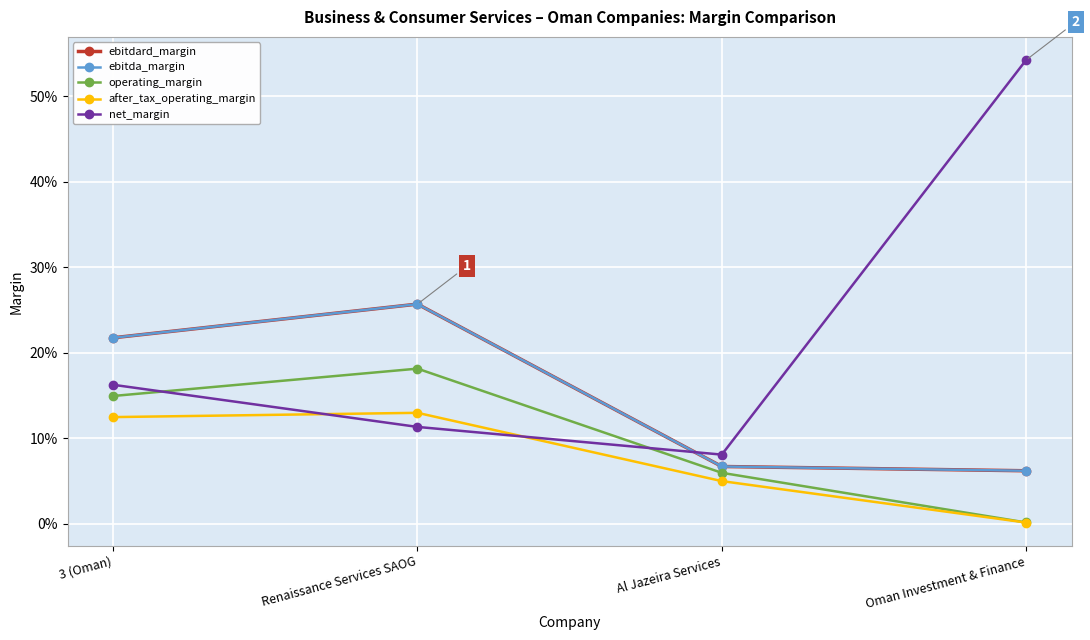

What is the maximum value for net_margin?

0.5